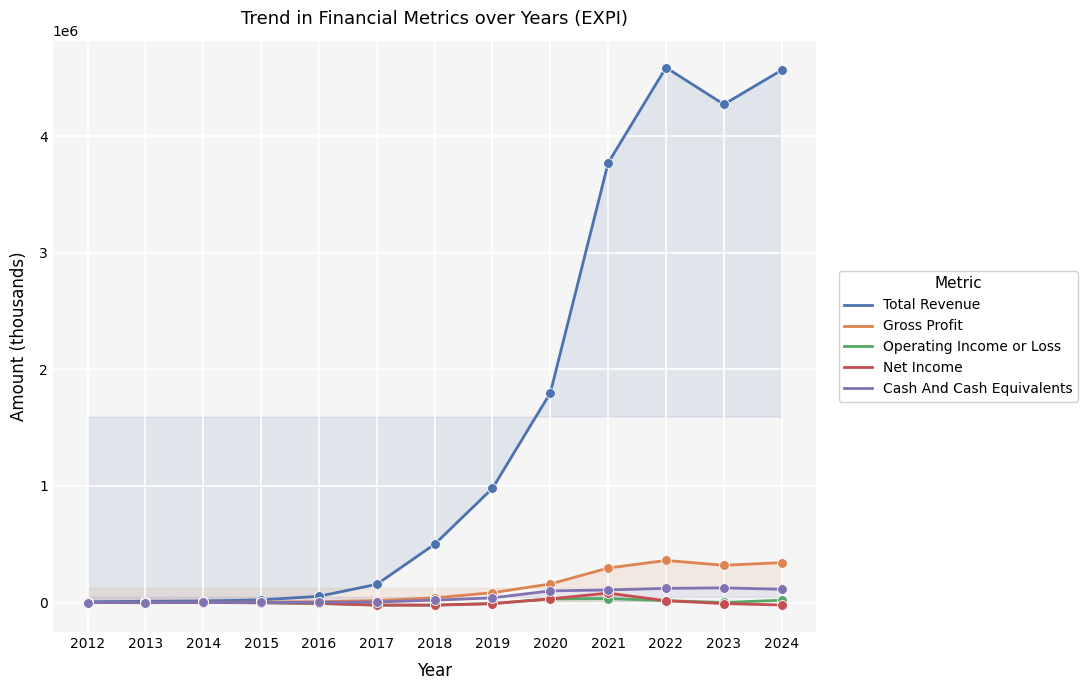

Which series reaches the minimum Y coordinate?

Operating Income or Loss